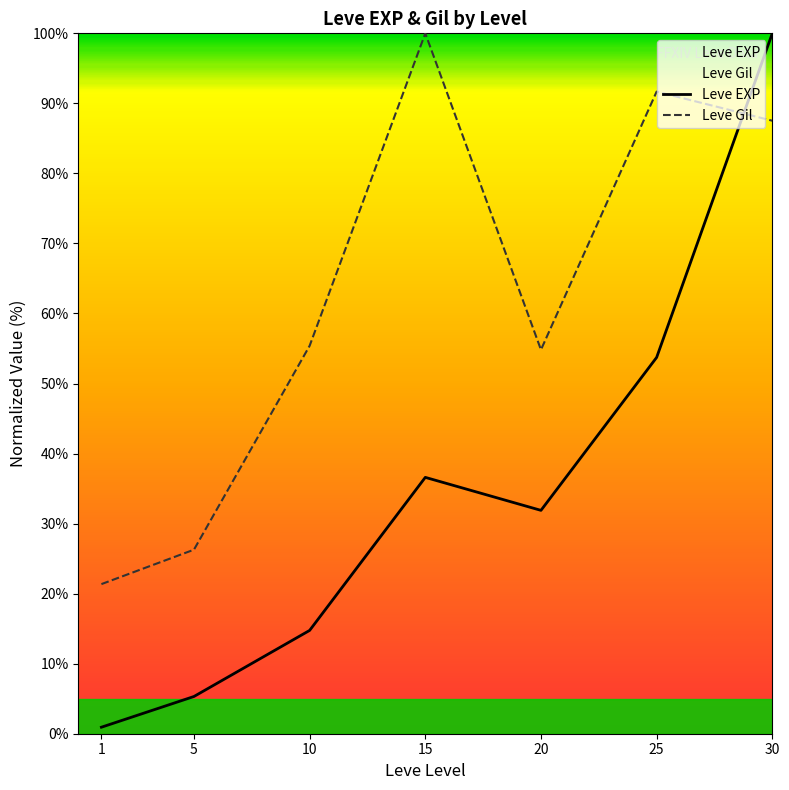

List the series in order of their overall mean, lowest first.

Leve EXP, Leve Gil